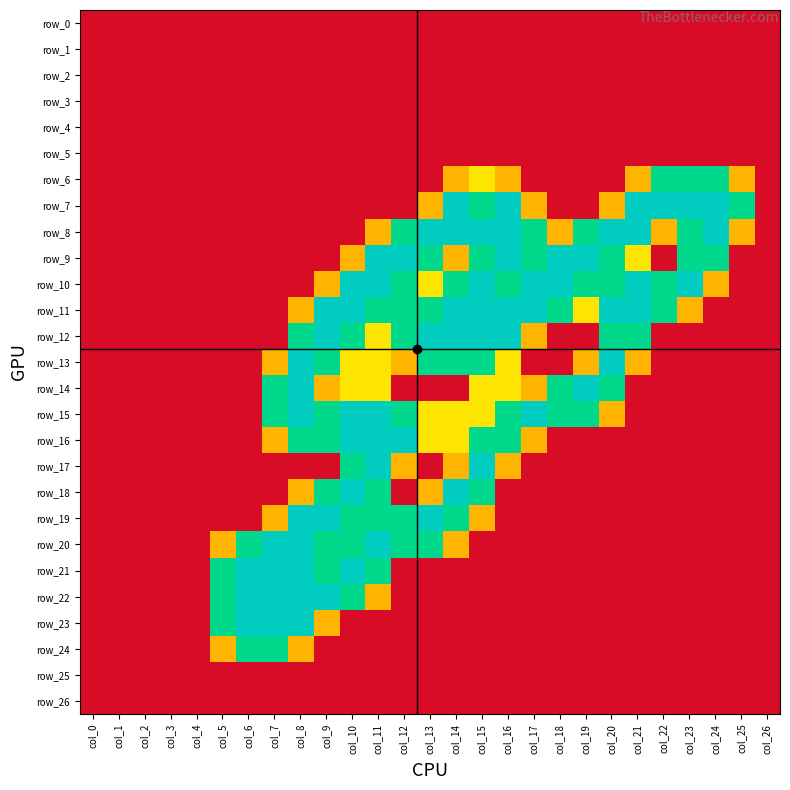

What is the difference between the maximum and second lowest values in the row_19 series?

2.0